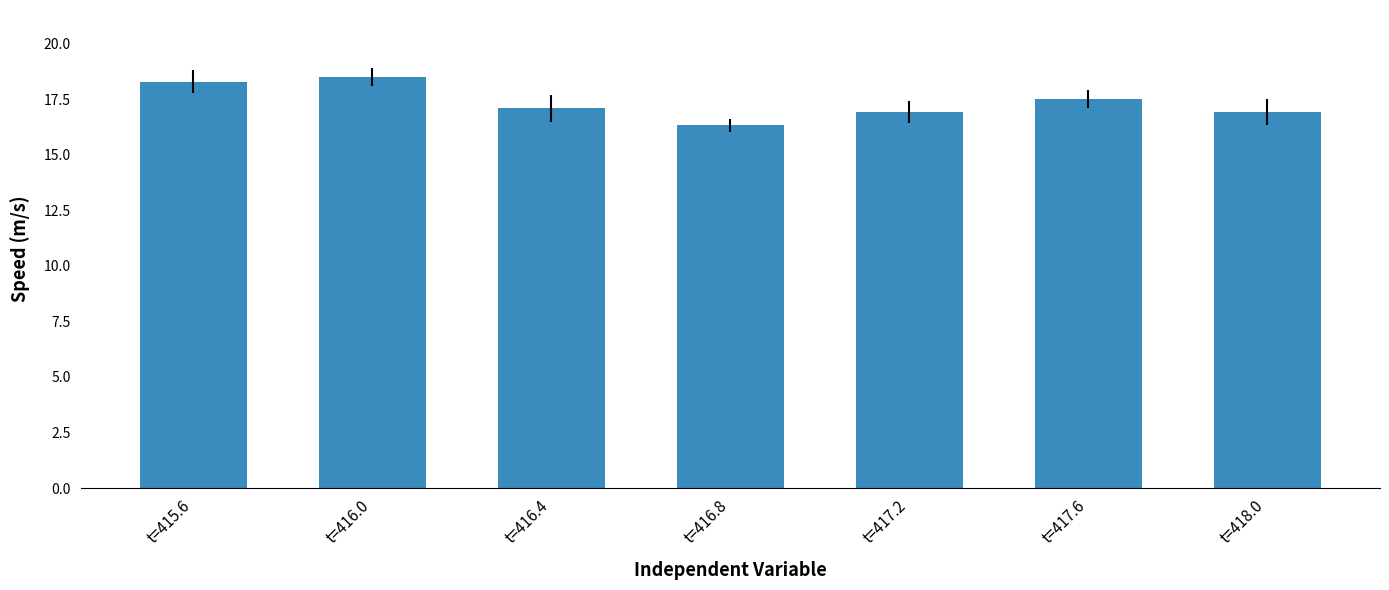

What is the change in value from t=417.6 to t=418.0?

-0.6